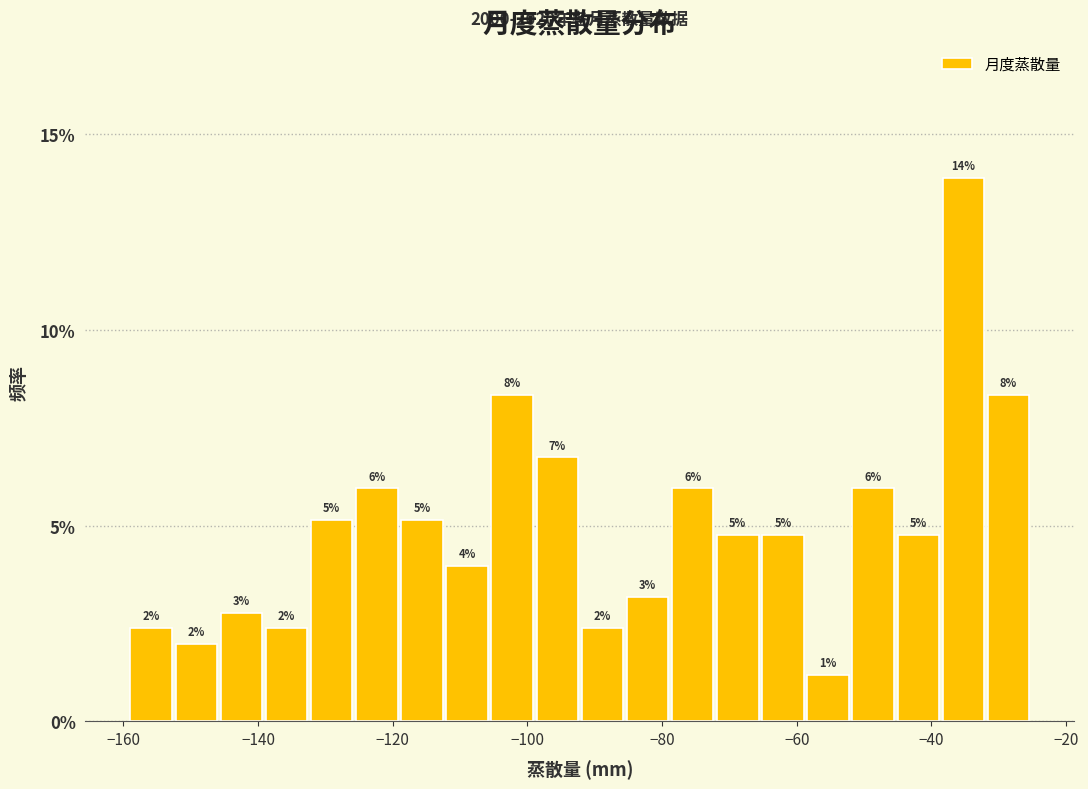

Read against the x-axis, roughly where is the centre of the tallest bar?

-36